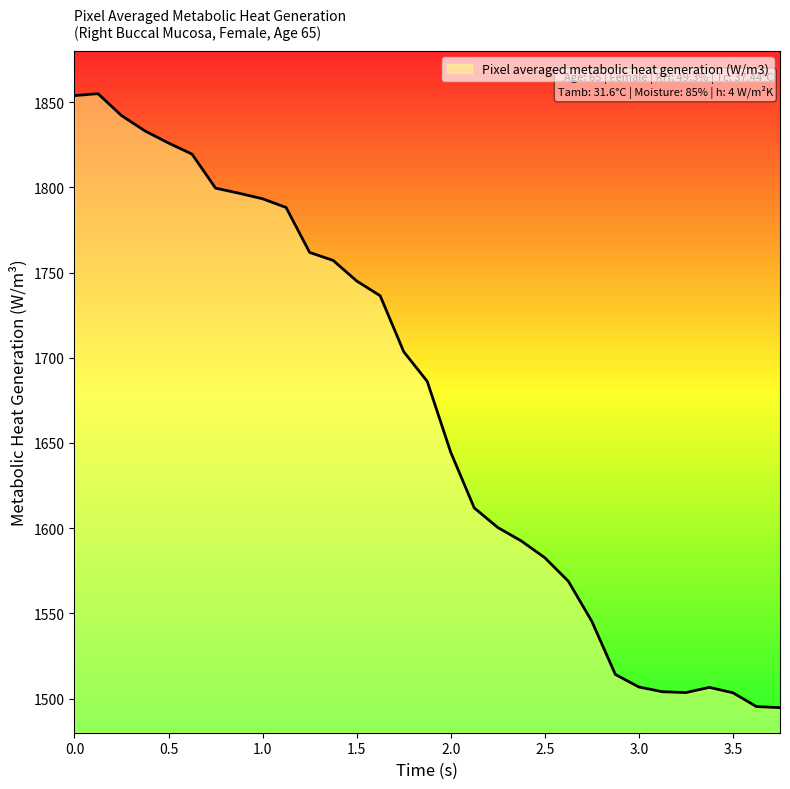

What is the sum of all values?

51772.1